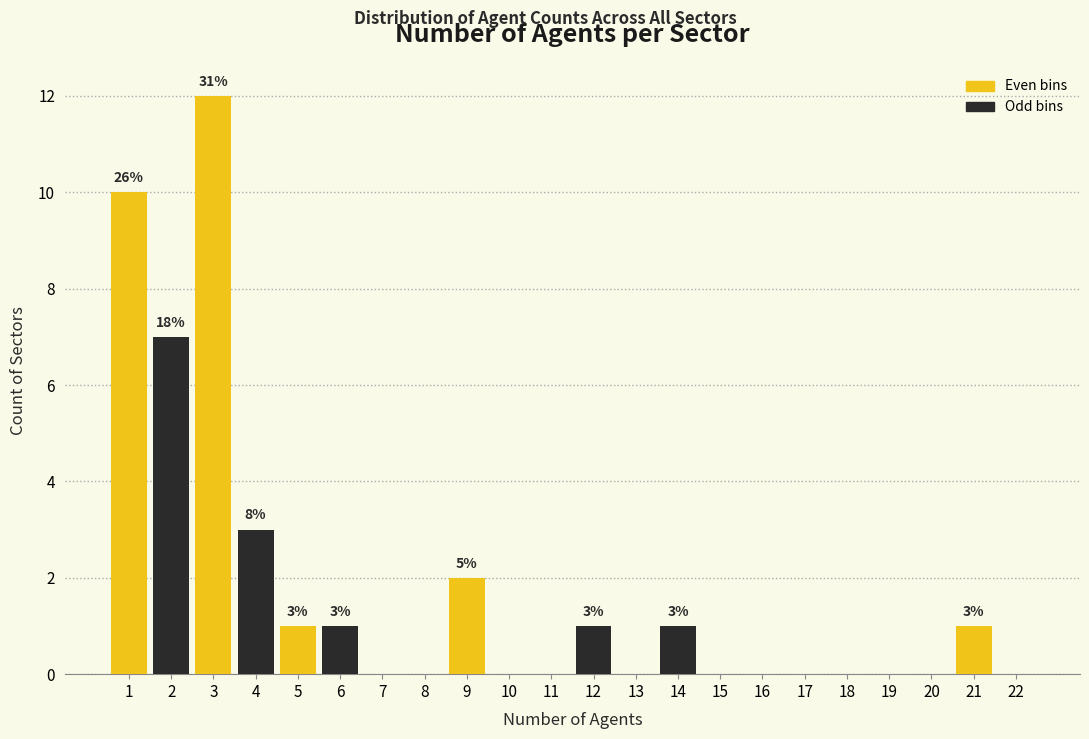

Reading left to right, what are all the values shown in this chart?

1=10	2=7	3=12	4=3	5=1	6=1	7=0	8=0	9=2	10=0	11=0	12=1	13=0	14=1	15=0	16=0	17=0	18=0	19=0	20=0	21=1	22=0